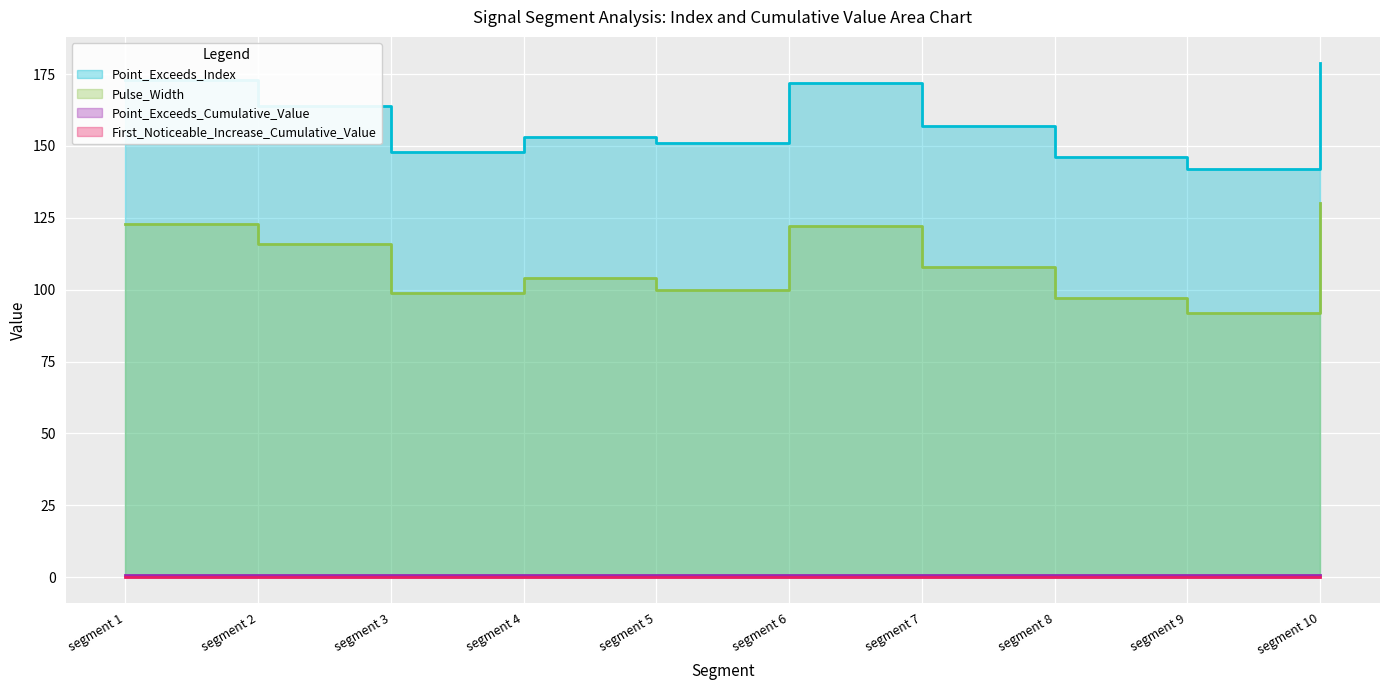

Reading left to right, what are all the values shown in this chart?

Point_Exceeds_Index: segment 1=173.0	segment 2=164.0	segment 3=148.0	segment 4=153.0	segment 5=151.0	segment 6=172.0	segment 7=157.0	segment 8=146.0	segment 9=142.0	segment 10=179.0
Pulse_Width: segment 1=123.0	segment 2=116.0	segment 3=99.0	segment 4=104.0	segment 5=100.0	segment 6=122.0	segment 7=108.0	segment 8=97.0	segment 9=92.0	segment 10=130.0
First_Noticeable_Increase_Cumulative_Value: segment 1=0.0	segment 2=0.0	segment 3=0.1	segment 4=0.1	segment 5=0.2	segment 6=0.0	segment 7=0.0	segment 8=0.1	segment 9=0.1	segment 10=0.0
Point_Exceeds_Cumulative_Value: segment 1=0.9	segment 2=0.9	segment 3=0.9	segment 4=0.9	segment 5=0.9	segment 6=0.9	segment 7=0.9	segment 8=0.9	segment 9=0.9	segment 10=0.9